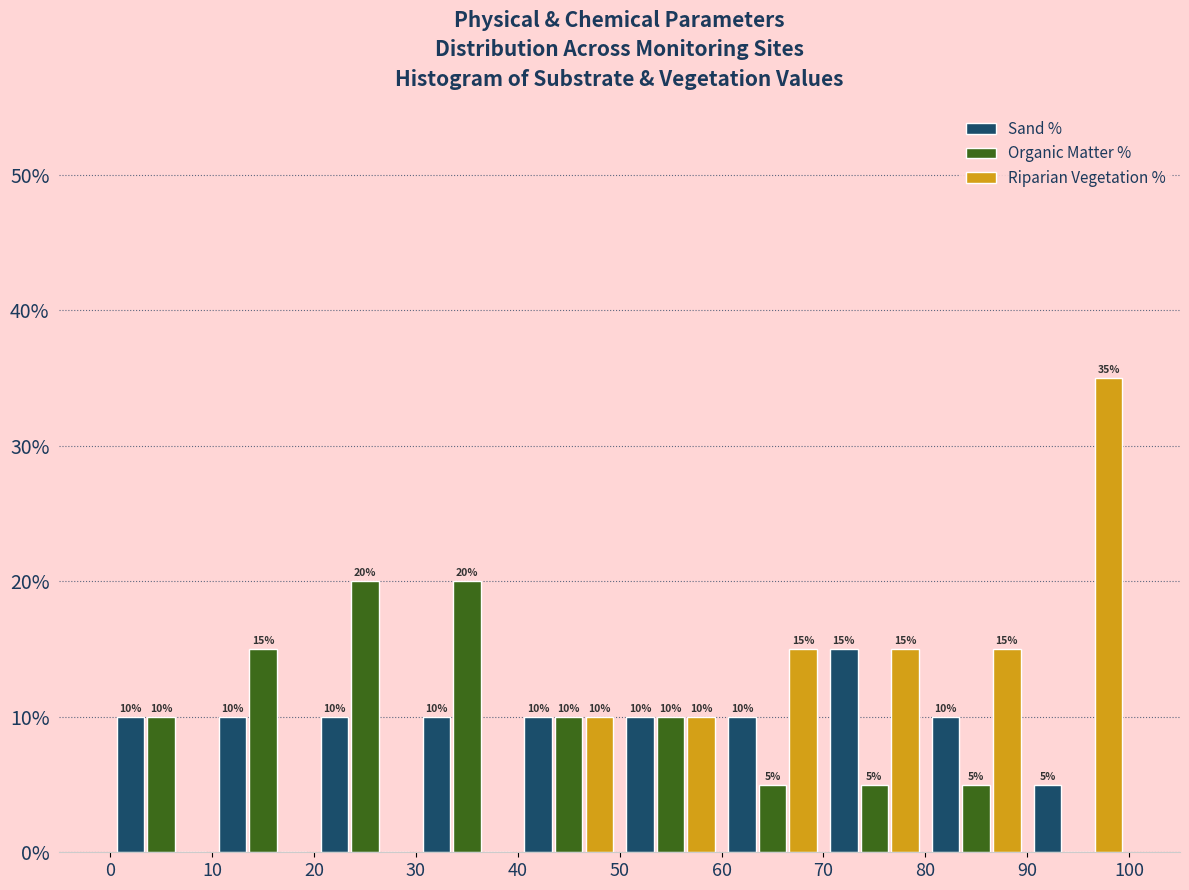

In the Sand % series, which range on the x-axis has the tallest bar?

70 to 80